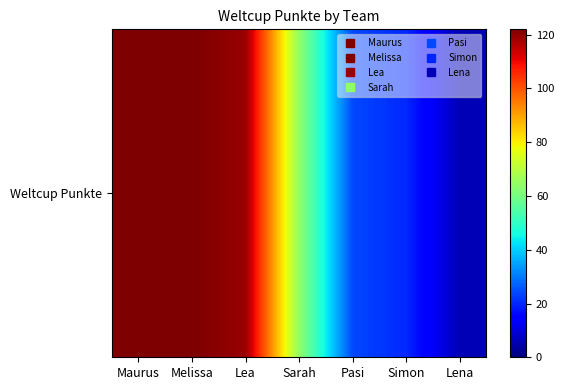

True or false: the data shows 20 at Simon.

True